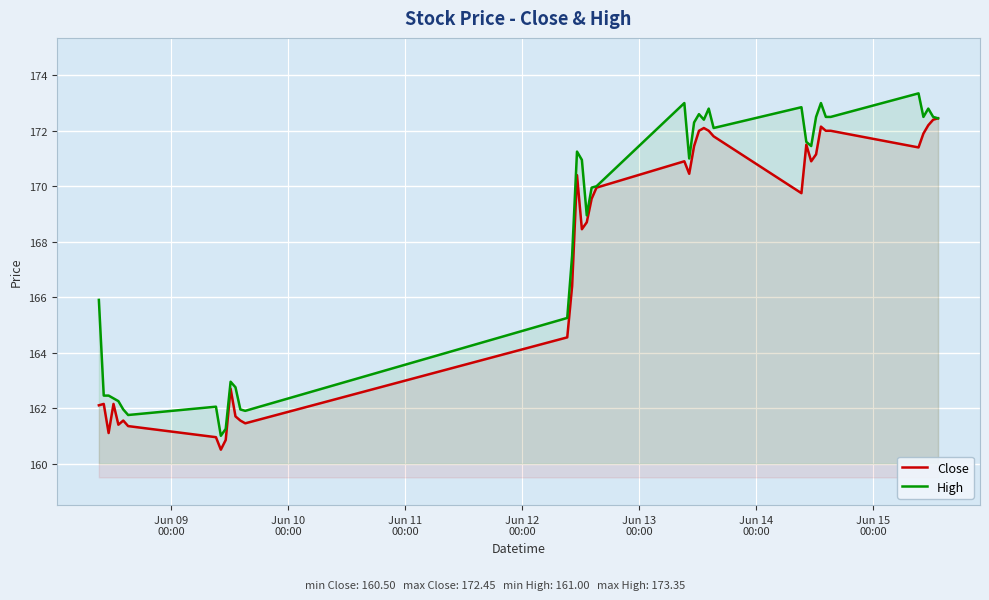

What is the maximum value for High?

173.4